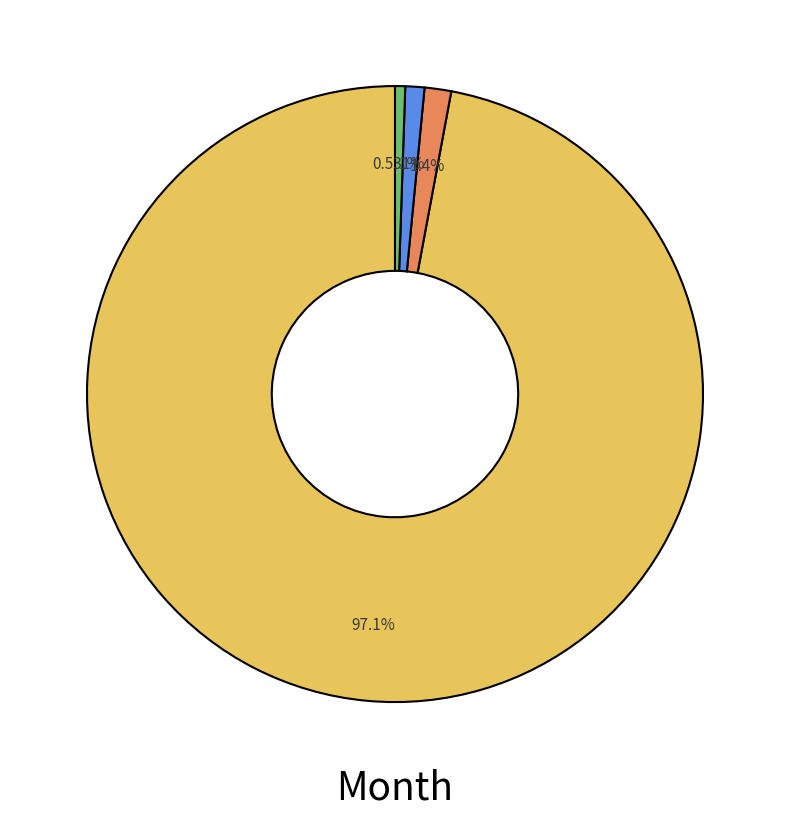

Is there any slice that represents more than half of the pie?

Yes